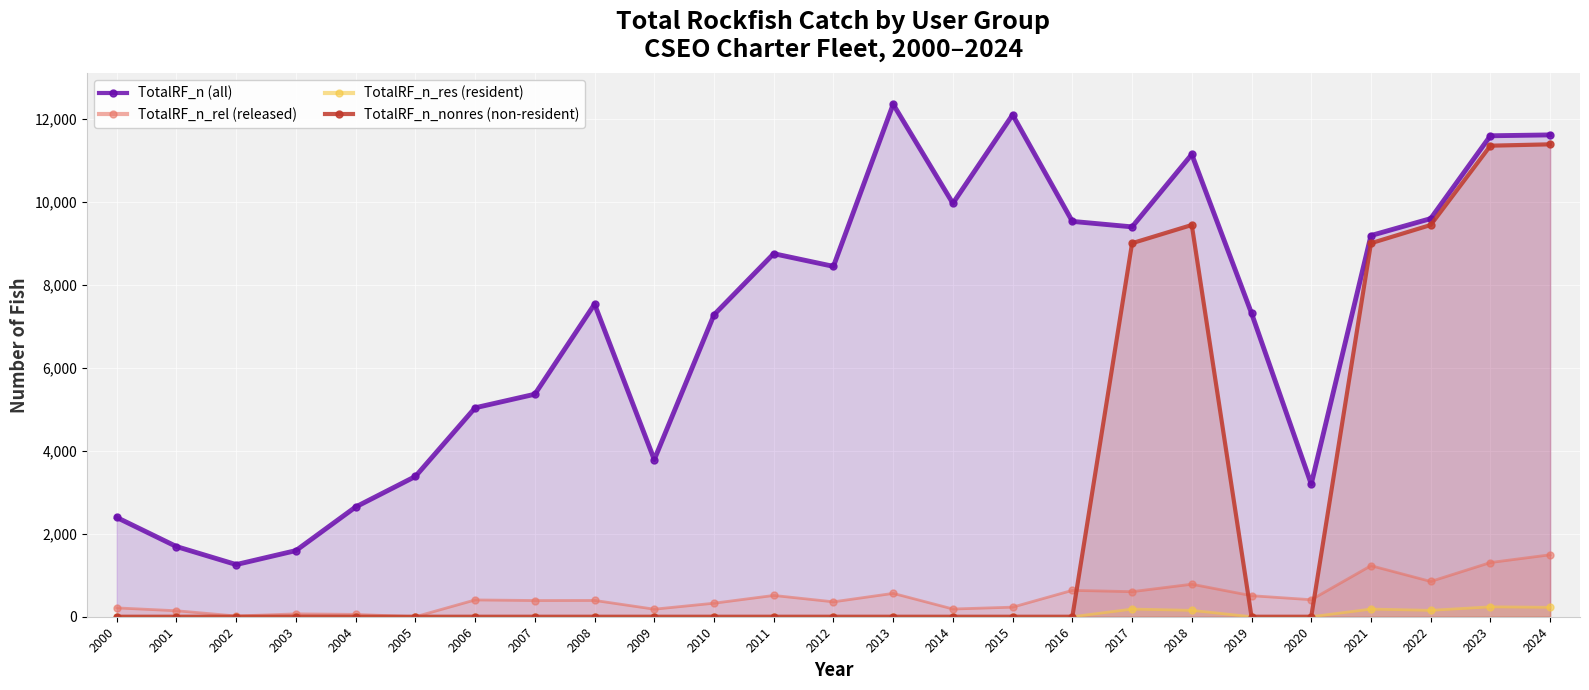

At which label is TotalRF_n_rel (released) closest to 746?

2018